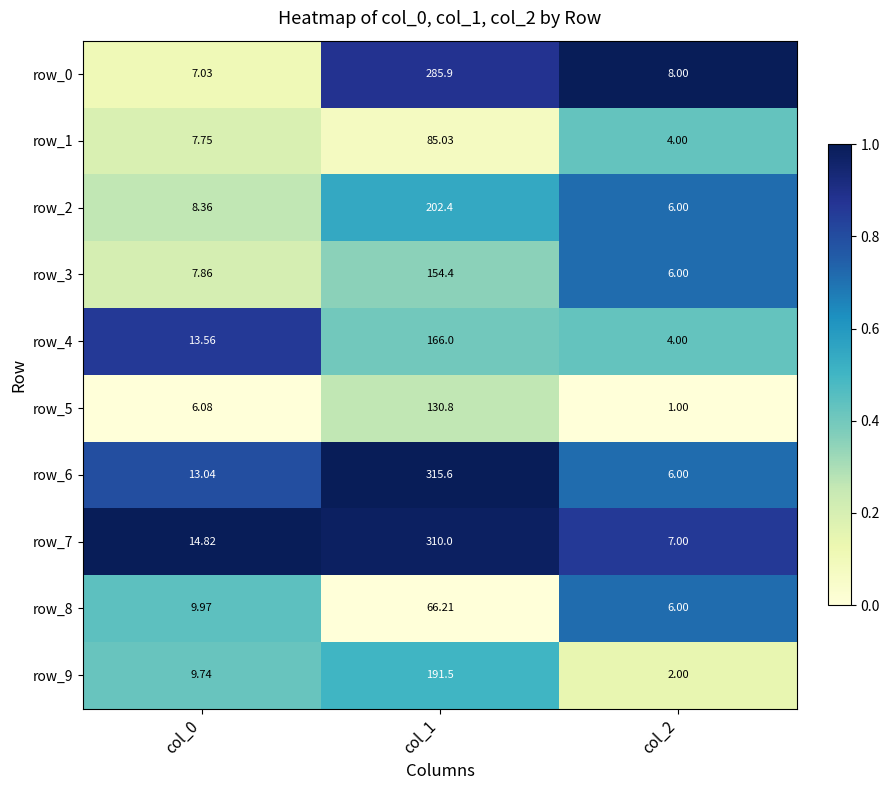

Which series has the largest total across all categories?

row_6